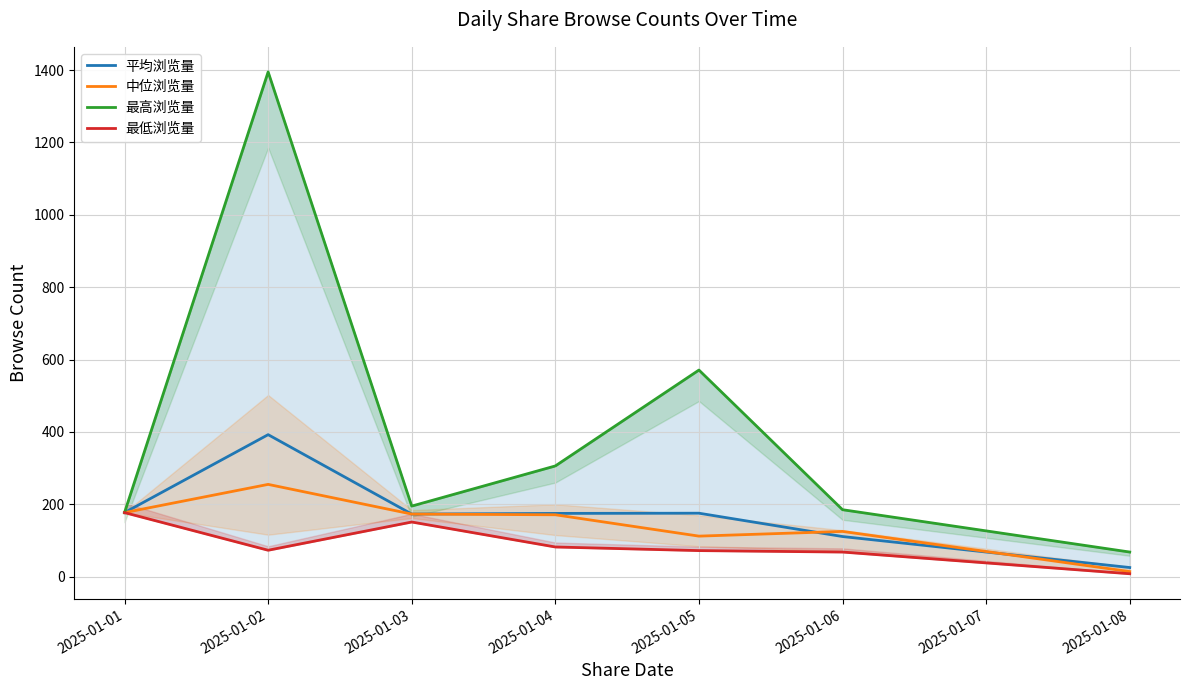

At which category does 最低浏览量 reach its first local peak?

2025-01-03